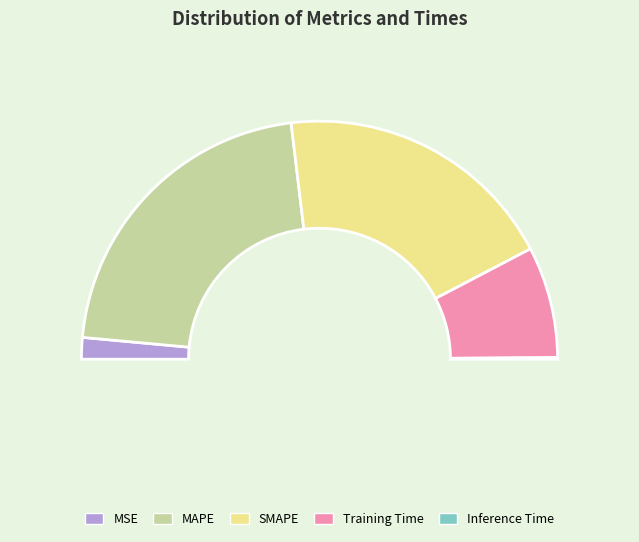

Which category has the biggest portion of the pie?

MAPE